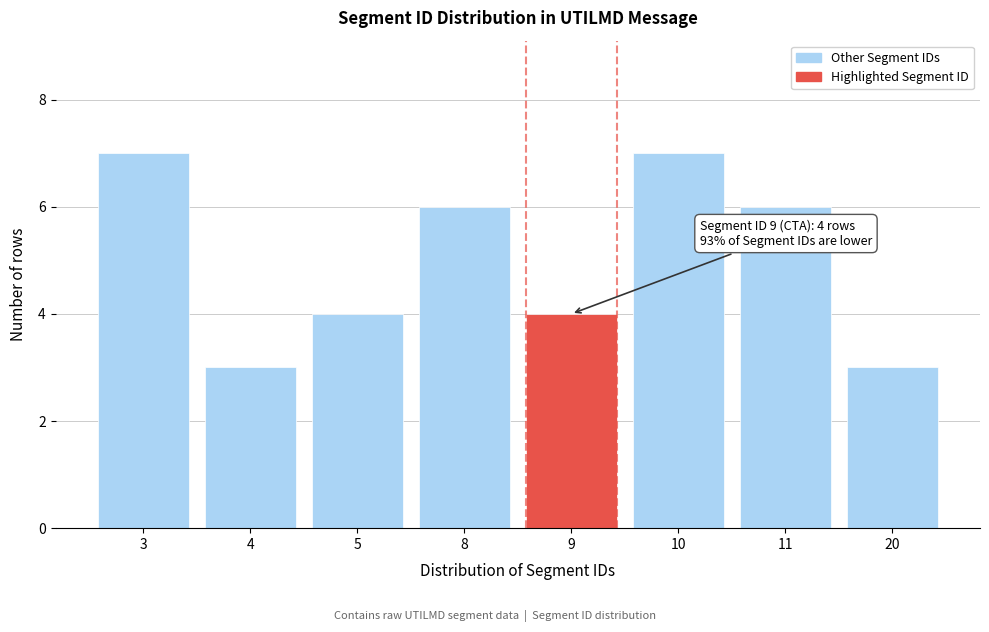

Reading right to left, transcribe all the data shown in this chart.

3	6	7	4	6	4	3	7